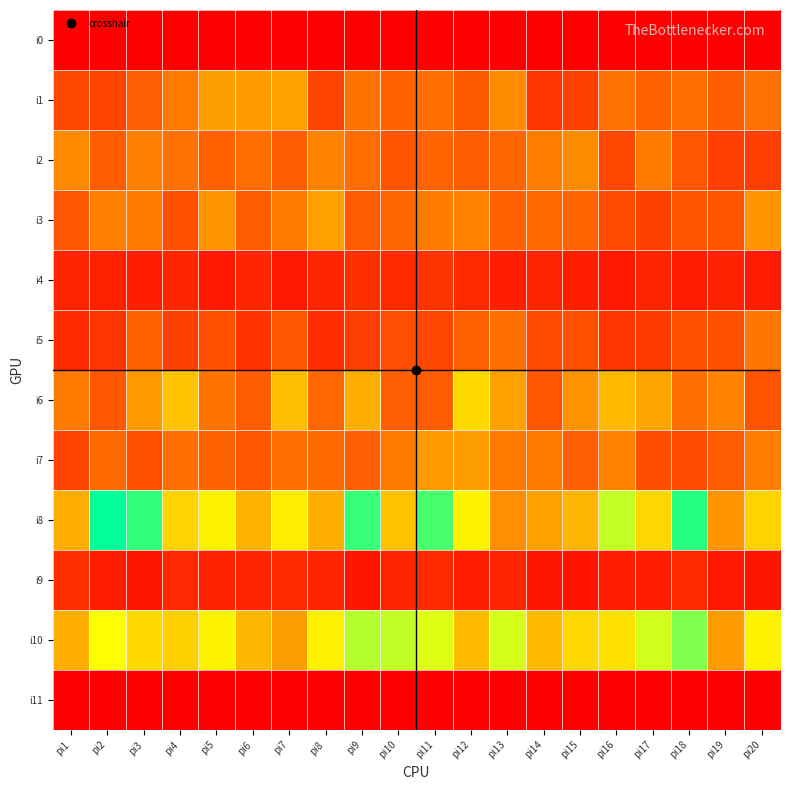

Reading left to right, what are all the values shown in this chart?

i0: pi1=0	pi2=0	pi3=0	pi4=0	pi5=0	pi6=0	pi7=0	pi8=0	pi9=0	pi10=0	pi11=0	pi12=0	pi13=0	pi14=0	pi15=0	pi16=0	pi17=0	pi18=0	pi19=0	pi20=0
i1: pi1=46	pi2=44	pi3=61	pi4=77	pi5=101	pi6=98	pi7=102	pi8=43	pi9=74	pi10=63	pi11=70	pi12=57	pi13=89	pi14=35	pi15=42	pi16=72	pi17=62	pi18=71	pi19=60	pi20=72
i2: pi1=88	pi2=58	pi3=82	pi4=72	pi5=62	pi6=69	pi7=60	pi8=83	pi9=69	pi10=54	pi11=64	pi12=59	pi13=65	pi14=80	pi15=89	pi16=46	pi17=78	pi18=55	pi19=40	pi20=40
i3: pi1=55	pi2=81	pi3=79	pi4=51	pi5=94	pi6=58	pi7=77	pi8=102	pi9=59	pi10=65	pi11=79	pi12=84	pi13=63	pi14=67	pi15=64	pi16=47	pi17=42	pi18=54	pi19=54	pi20=94
i4: pi1=23	pi2=21	pi3=20	pi4=25	pi5=16	pi6=25	pi7=16	pi8=24	pi9=31	pi10=27	pi11=33	pi12=27	pi13=20	pi14=24	pi15=20	pi16=16	pi17=24	pi18=18	pi19=22	pi20=18
i5: pi1=28	pi2=34	pi3=63	pi4=41	pi5=52	pi6=32	pi7=56	pi8=29	pi9=41	pi10=50	pi11=45	pi12=62	pi13=70	pi14=48	pi15=52	pi16=34	pi17=37	pi18=51	pi19=52	pi20=75
i6: pi1=78	pi2=56	pi3=98	pi4=124	pi5=74	pi6=59	pi7=121	pi8=66	pi9=112	pi10=61	pi11=59	pi12=139	pi13=103	pi14=56	pi15=94	pi16=118	pi17=105	pi18=70	pi19=83	pi20=54
i7: pi1=43	pi2=68	pi3=51	pi4=71	pi5=63	pi6=55	pi7=71	pi8=68	pi9=61	pi10=77	pi11=99	pi12=101	pi13=77	pi14=77	pi15=61	pi16=83	pi17=49	pi18=48	pi19=58	pi20=80
i8: pi1=110	pi2=243	pi3=227	pi4=134	pi5=154	pi6=113	pi7=150	pi8=112	pi9=225	pi10=123	pi11=220	pi12=155	pi13=91	pi14=103	pi15=116	pi16=181	pi17=137	pi18=231	pi19=95	pi20=134
i9: pi1=30	pi2=19	pi3=13	pi4=26	pi5=22	pi6=24	pi7=27	pi8=23	pi9=14	pi10=23	pi11=27	pi12=19	pi13=24	pi14=14	pi15=12	pi16=19	pi17=20	pi18=27	pi19=15	pi20=13
i10: pi1=111	pi2=162	pi3=138	pi4=132	pi5=155	pi6=116	pi7=101	pi8=153	pi9=186	pi10=182	pi11=173	pi12=119	pi13=176	pi14=119	pi15=137	pi16=143	pi17=177	pi18=202	pi19=99	pi20=155
i11: pi1=0	pi2=0	pi3=0	pi4=0	pi5=0	pi6=0	pi7=0	pi8=0	pi9=0	pi10=0	pi11=0	pi12=0	pi13=0	pi14=0	pi15=0	pi16=0	pi17=0	pi18=0	pi19=0	pi20=0